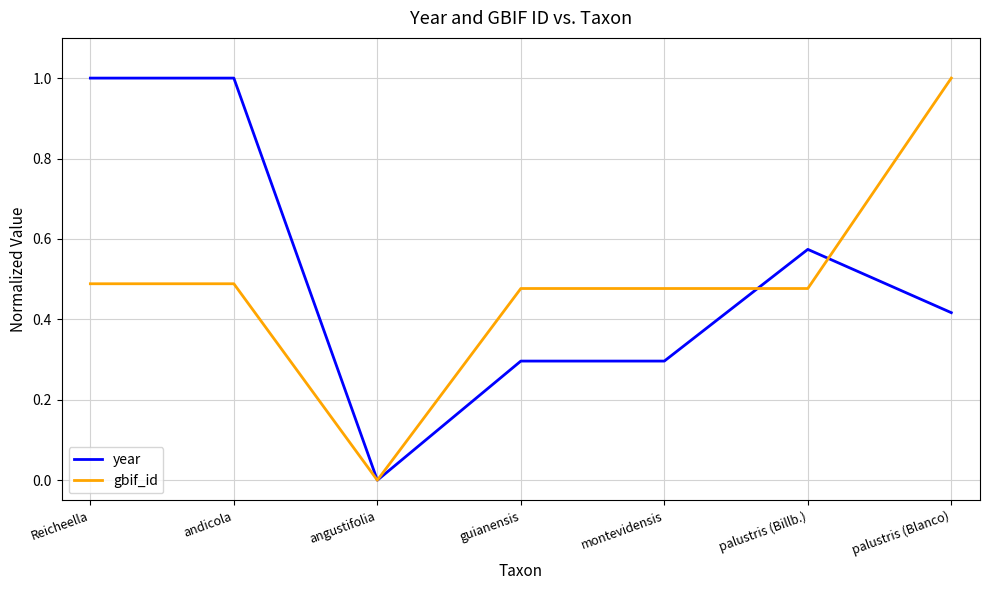

Rank the series at palustris (Billb.) from lowest to highest value.

gbif_id, year